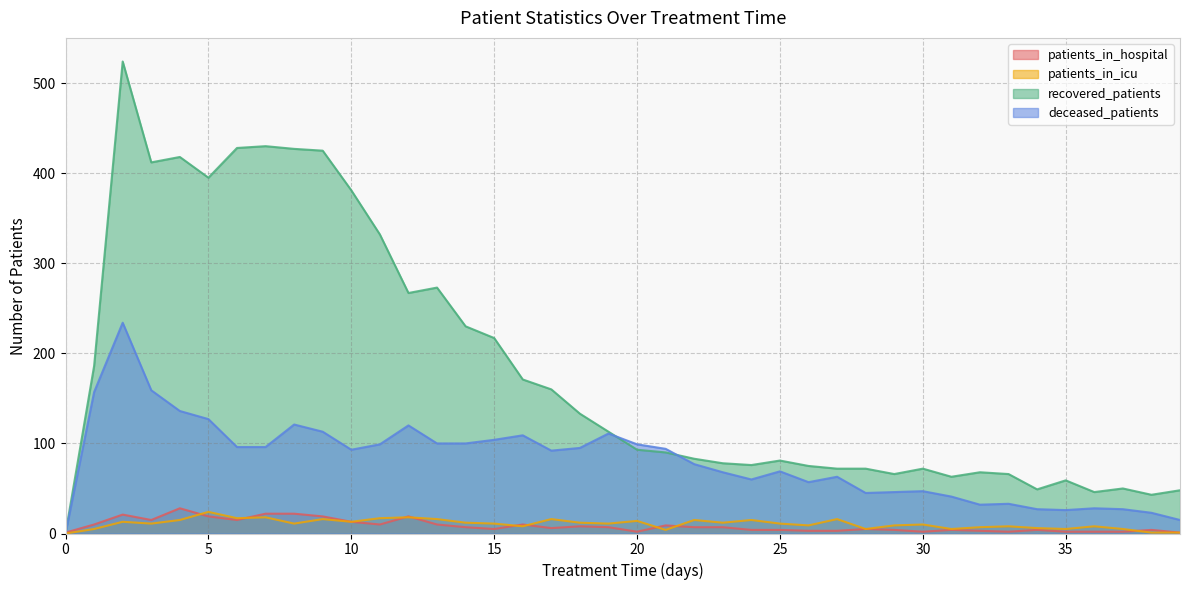

What is the difference between the maximum and minimum values in the recovered_patients series?

524